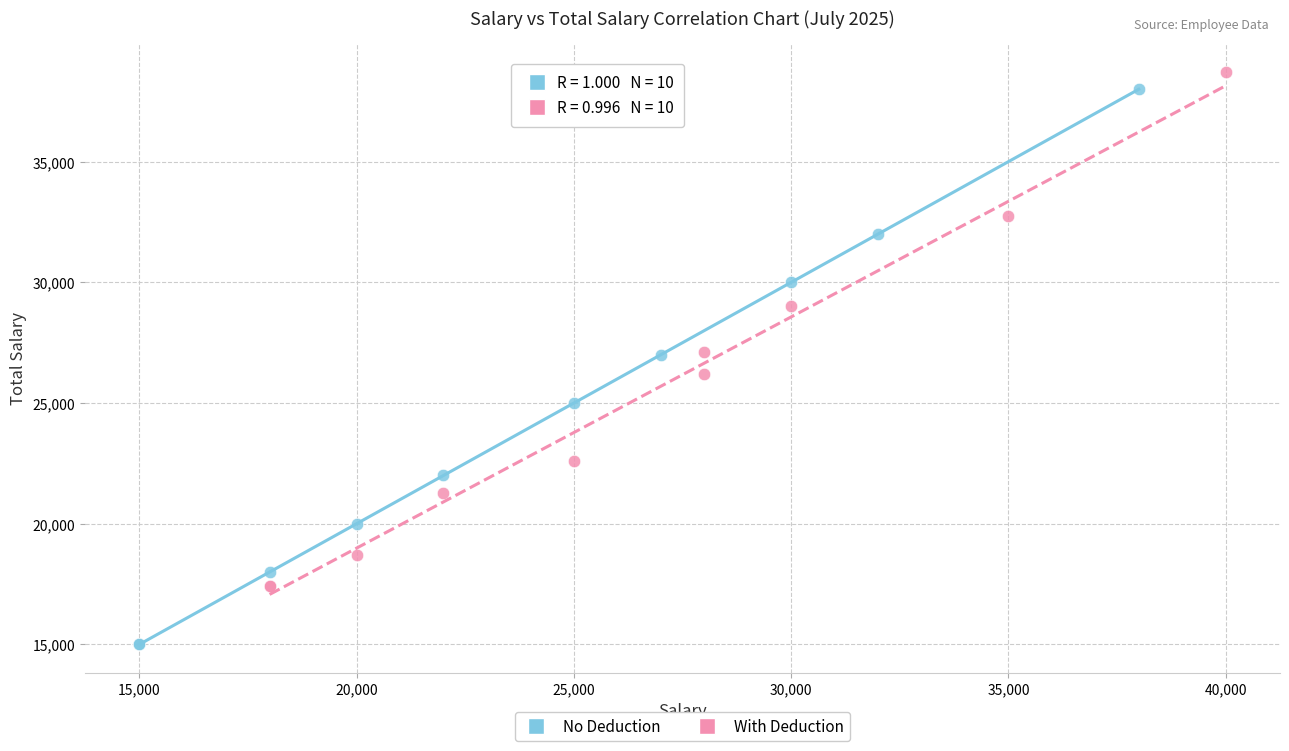

Which series has the largest Y range (max minus min)?

No Deduction